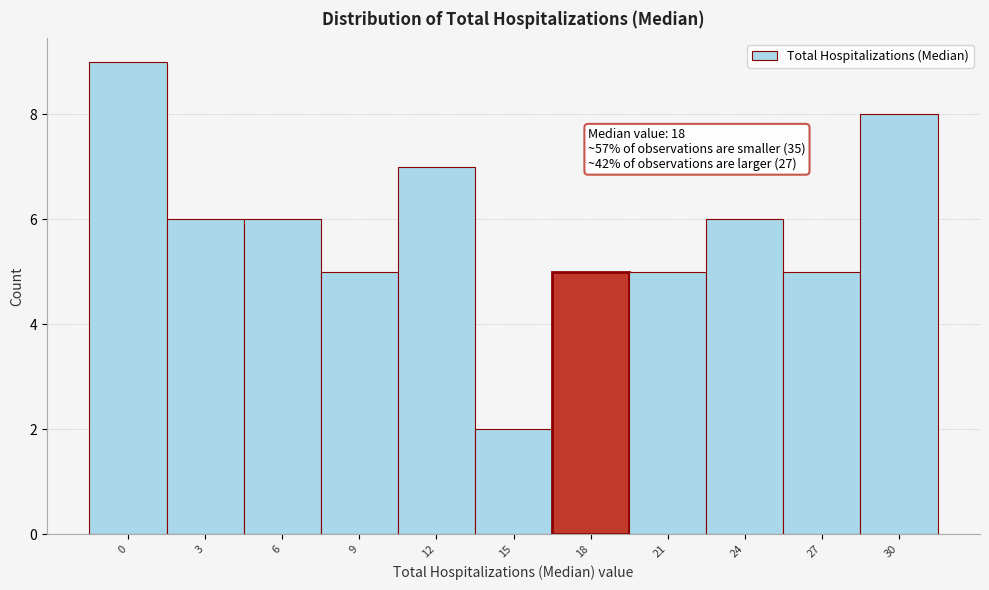

Reading right to left, transcribe all the data shown in this chart.

8	5	6	5	5	2	7	5	6	6	9